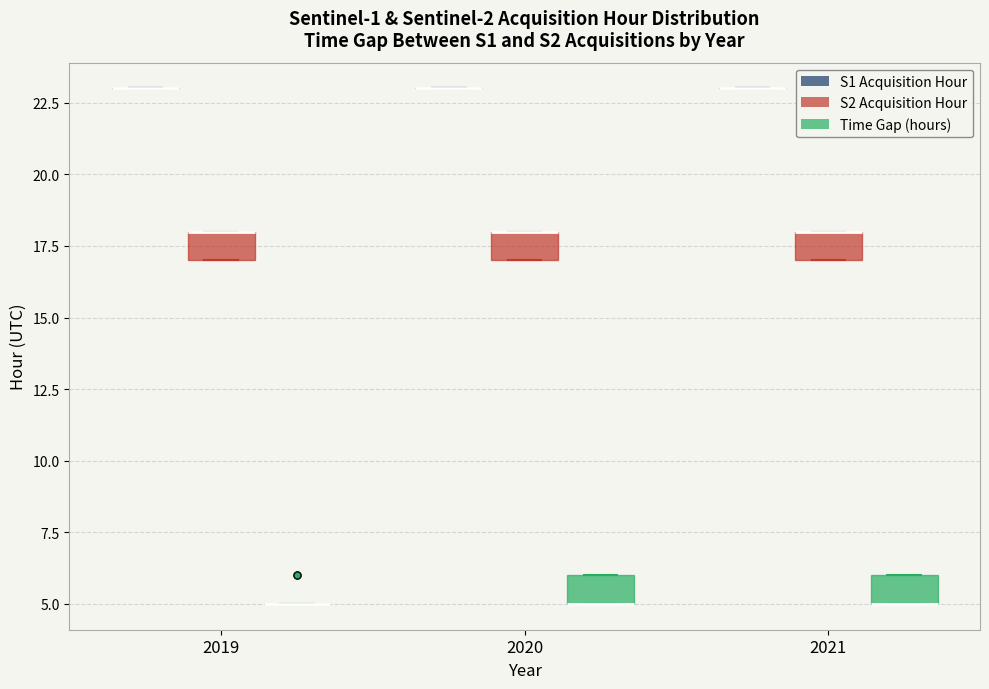

Reading left to right, transcribe this box plot: for each box, give where its median line is, the range the box spans, and where its two whiskers end, as read against the y-axis. The values are not printed on the chart, so give them approximately, as read against the axis.

2019 (S1 Acquisition Hour): box collapsed to a line at 23, whiskers 23 to 23
2019 (S2 Acquisition Hour): median 18 (drawn on the box's upper edge), box 17 to 18, whiskers 17 to 18
2019 (Time Gap (hours)): box collapsed to a line at 5, whiskers 5 to 5
2020 (S1 Acquisition Hour): box collapsed to a line at 23, whiskers 23 to 23
2020 (S2 Acquisition Hour): median 18 (drawn on the box's upper edge), box 17 to 18, whiskers 17 to 18
2020 (Time Gap (hours)): median 5 (drawn on the box's lower edge), box 5 to 6, whiskers 5 to 6
2021 (S1 Acquisition Hour): box collapsed to a line at 23, whiskers 23 to 23
2021 (S2 Acquisition Hour): median 18 (drawn on the box's upper edge), box 17 to 18, whiskers 17 to 18
2021 (Time Gap (hours)): median 5 (drawn on the box's lower edge), box 5 to 6, whiskers 5 to 6